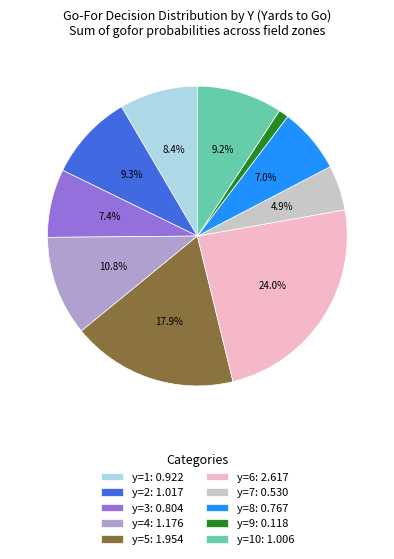

Between y=6: 2.617 and y=8: 0.767, which is larger?

y=6: 2.617